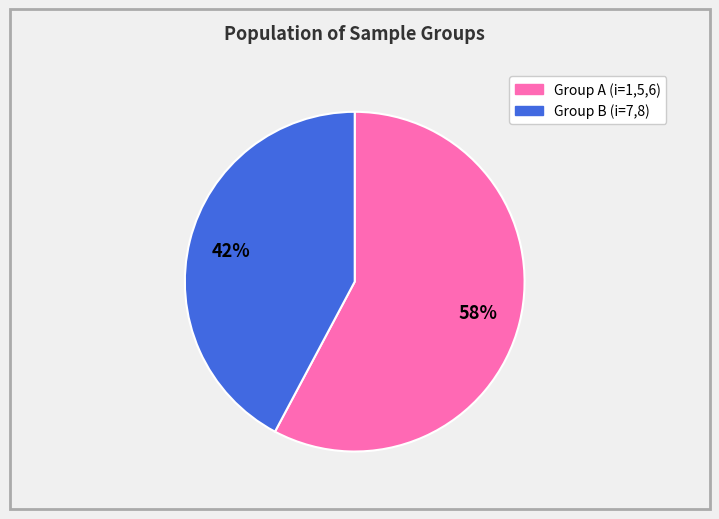

Does any single category account for the majority?

Yes